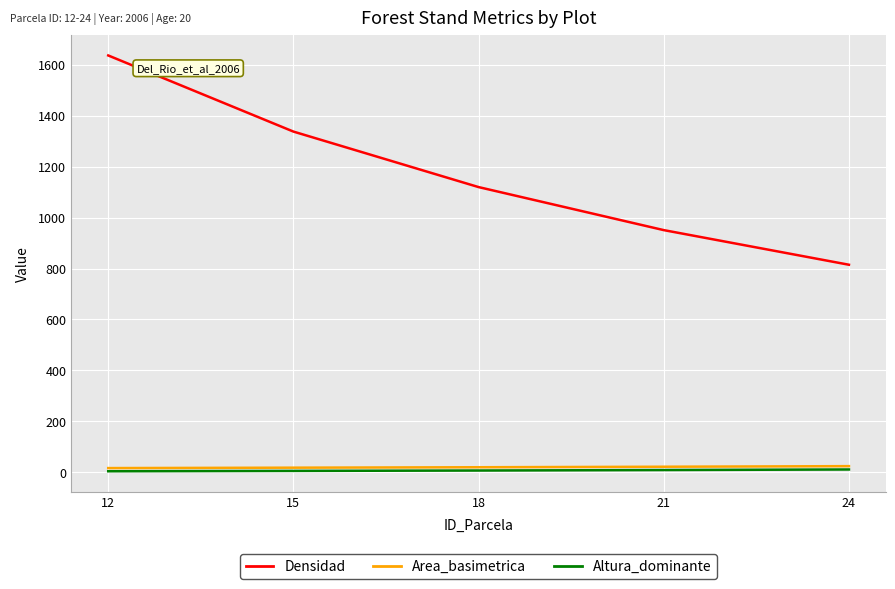

Between 15 and 24, which series saw the biggest shift?

Densidad